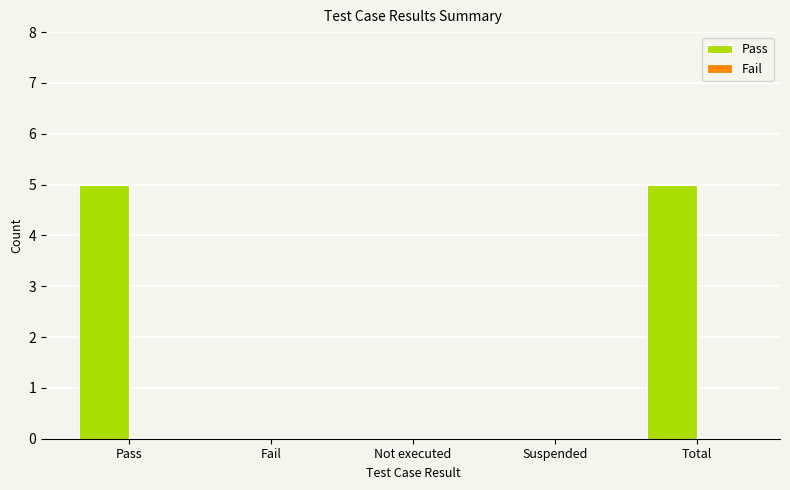

The value at Suspended is -2. True or false?

False